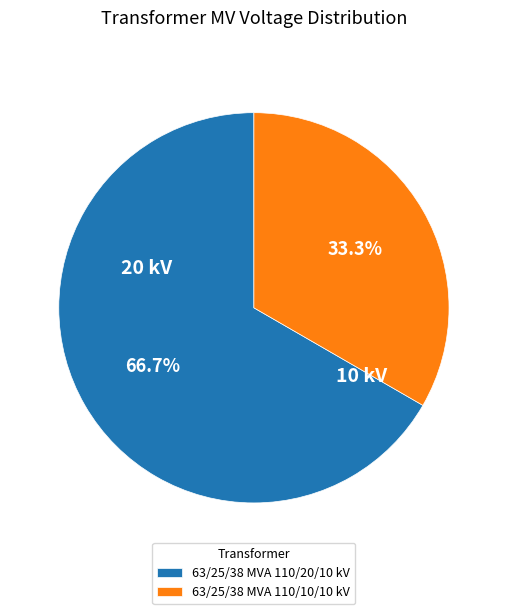

What is the ratio of the value at 63/25/38 MVA 110/10/10 kV to the value at 63/25/38 MVA 110/20/10 kV?

0.5